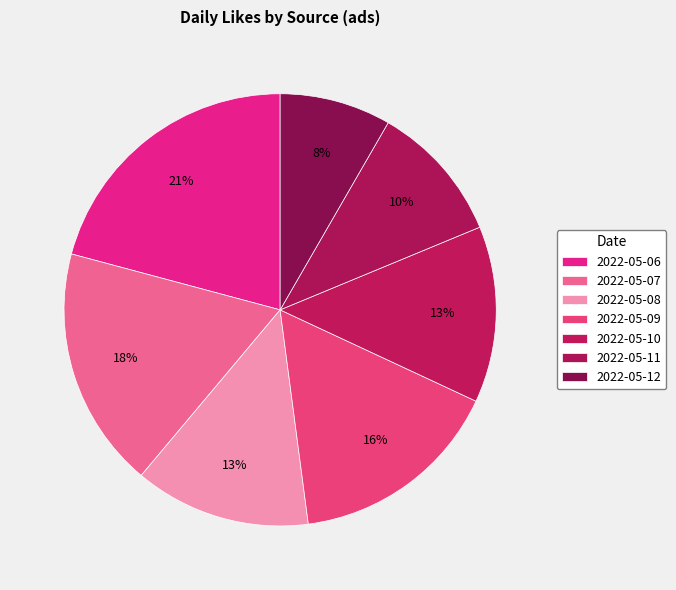

Does 2022-05-11 account for over 50% of the chart?

No